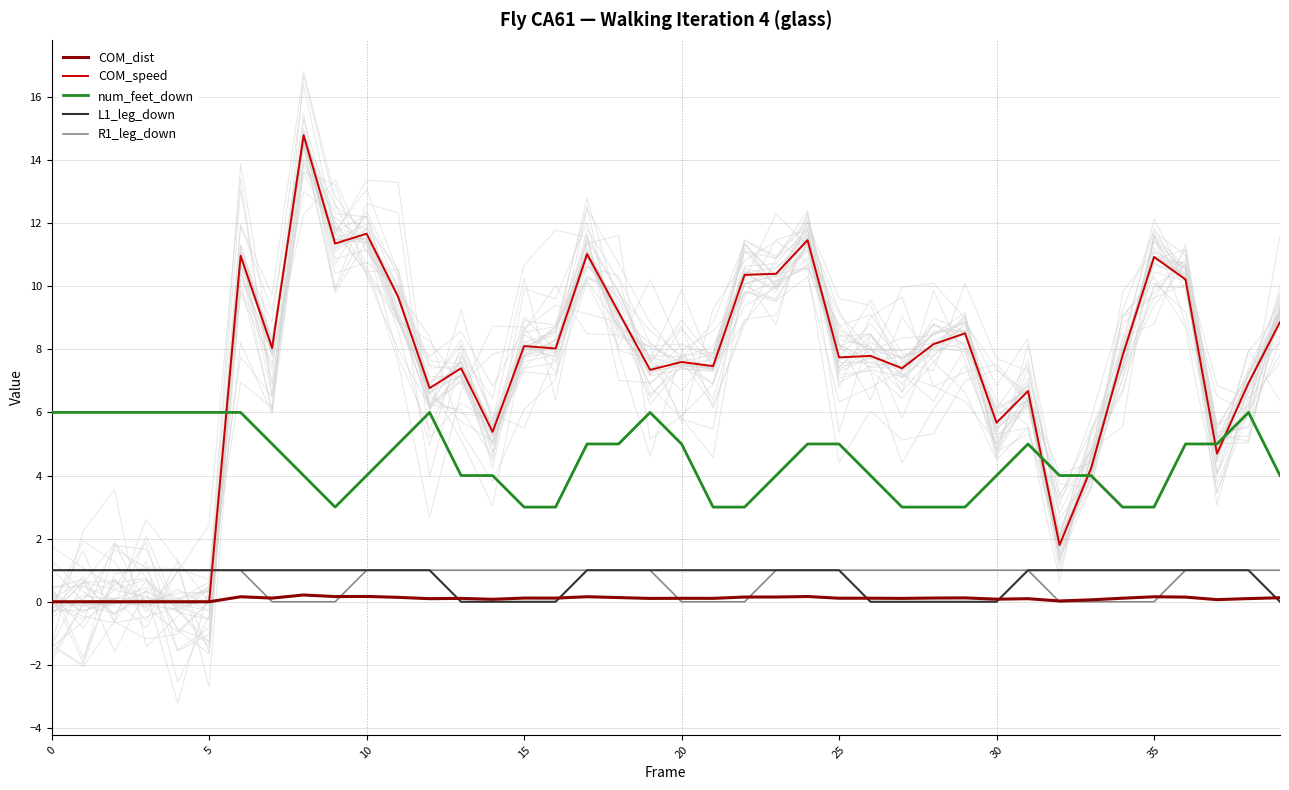

Reading right to left, transcribe all the data shown in this chart.

COM_dist: 0.1	0.1	0.1	0.1	0.2	0.1	0.1	0.0	0.1	0.1	0.1	0.1	0.1	0.1	0.1	0.2	0.2	0.2	0.1	0.1	0.1	0.1	0.2	0.1	0.1	0.1	0.1	0.1	0.1	0.2	0.2	0.2	0.1	0.2	0.0	0.0	0.0	0.0	0.0	0.0
COM_speed: 8.9	6.9	4.7	10.2	10.9	7.8	4.2	1.8	6.7	5.7	8.5	8.2	7.4	7.8	7.7	11.5	10.4	10.4	7.5	7.6	7.3	9.2	11.0	8.0	8.1	5.4	7.4	6.8	9.7	11.7	11.3	14.8	8.0	11.0	0.0	0.0	0.0	0.0	0.0	0.0
num_feet_down: 4.0	6.0	5.0	5.0	3.0	3.0	4.0	4.0	5.0	4.0	3.0	3.0	3.0	4.0	5.0	5.0	4.0	3.0	3.0	5.0	6.0	5.0	5.0	3.0	3.0	4.0	4.0	6.0	5.0	4.0	3.0	4.0	5.0	6.0	6.0	6.0	6.0	6.0	6.0	6.0
L1_leg_down: 0.0	1.0	1.0	1.0	1.0	1.0	1.0	1.0	1.0	0.0	0.0	0.0	0.0	0.0	1.0	1.0	1.0	1.0	1.0	1.0	1.0	1.0	1.0	0.0	0.0	0.0	0.0	1.0	1.0	1.0	1.0	1.0	1.0	1.0	1.0	1.0	1.0	1.0	1.0	1.0
R1_leg_down: 1.0	1.0	1.0	1.0	0.0	0.0	0.0	0.0	1.0	1.0	1.0	1.0	1.0	1.0	1.0	1.0	1.0	0.0	0.0	0.0	1.0	1.0	1.0	1.0	1.0	1.0	1.0	1.0	1.0	1.0	0.0	0.0	0.0	1.0	1.0	1.0	1.0	1.0	1.0	1.0